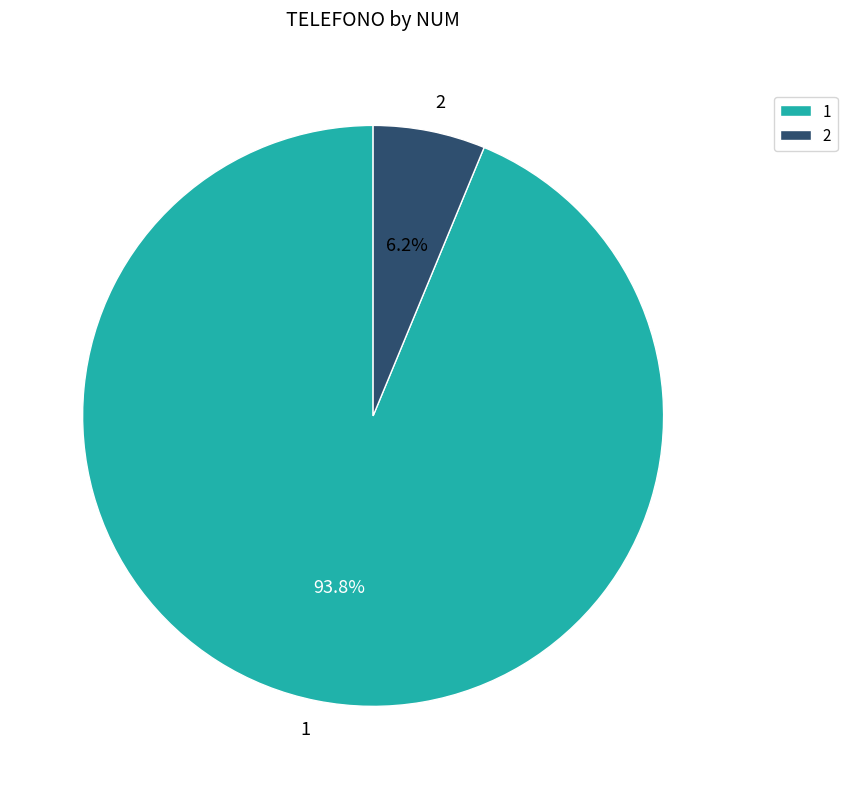

What portion of the pie excludes 1?

6.2%